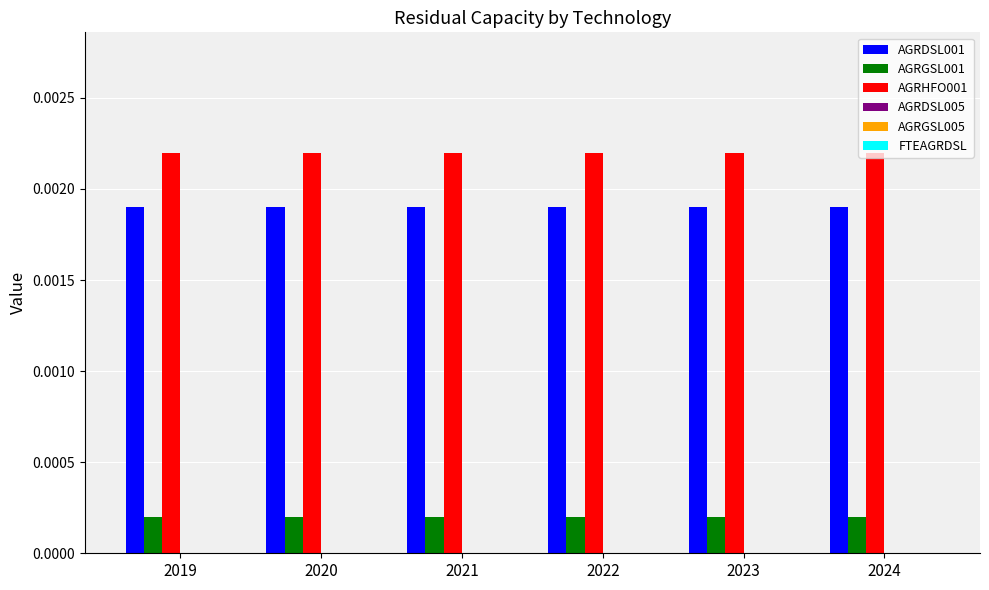

List the series in order of their overall mean, lowest first.

AGRGSL001, AGRDSL001, AGRHFO001